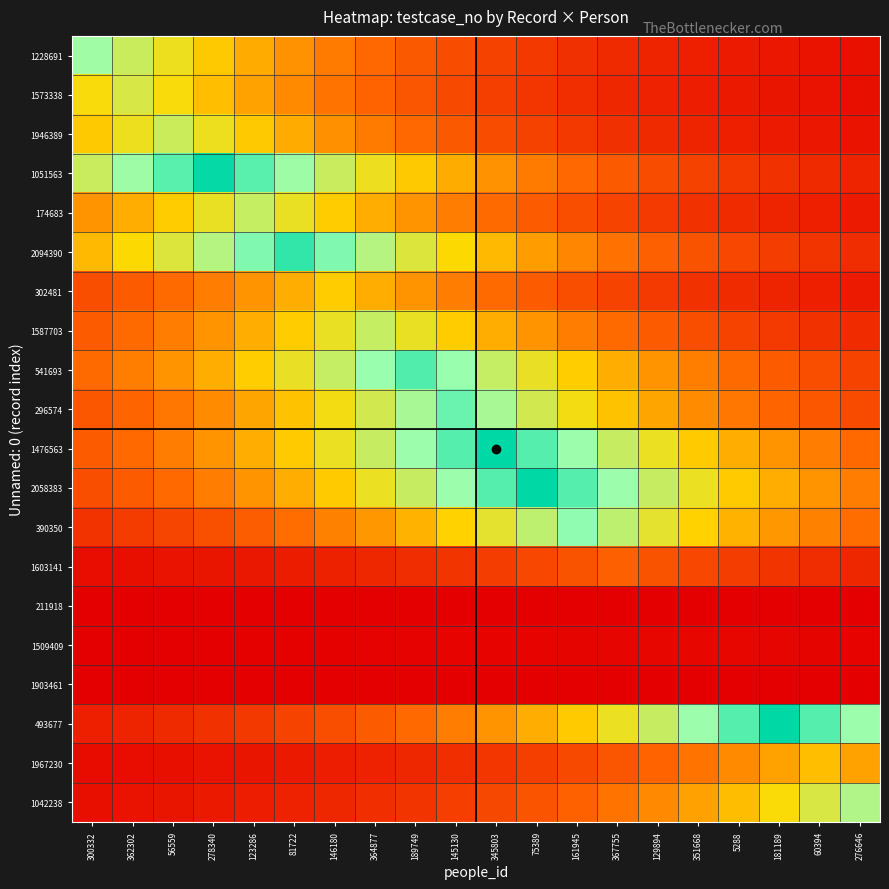

Which series has the largest total across all categories?

1476563